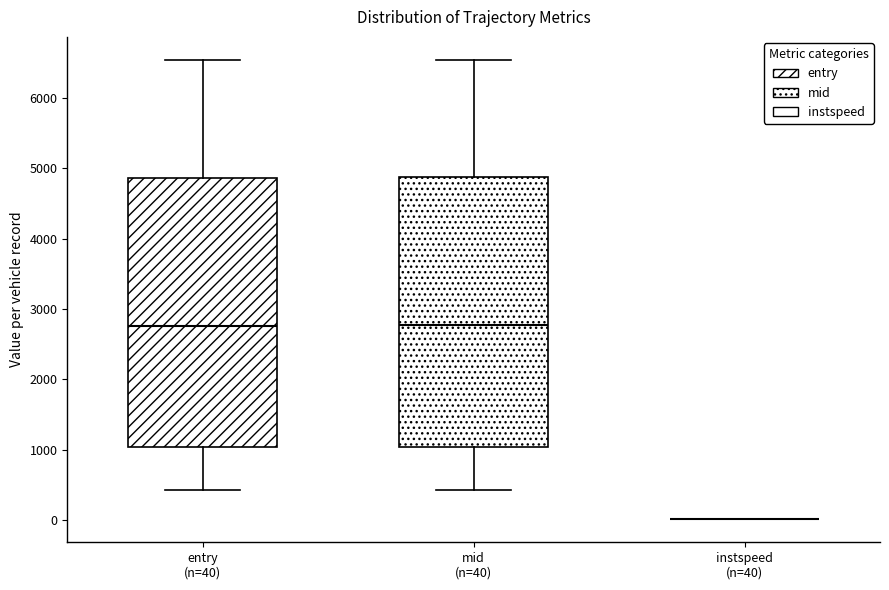

Reading left to right, transcribe this box plot: for each box, give where its median line is, the range the box spans, and where its two whiskers end, as read against the y-axis. The values are not printed on the chart, so give them approximately, as read against the axis.

entry (n=40): median 2800, box 1000 to 4900, whiskers 400 to 6500
mid (n=40): median 2800, box 1000 to 4900, whiskers 400 to 6500
instspeed (n=40): box collapsed to a line at 0, whiskers 0 to 0